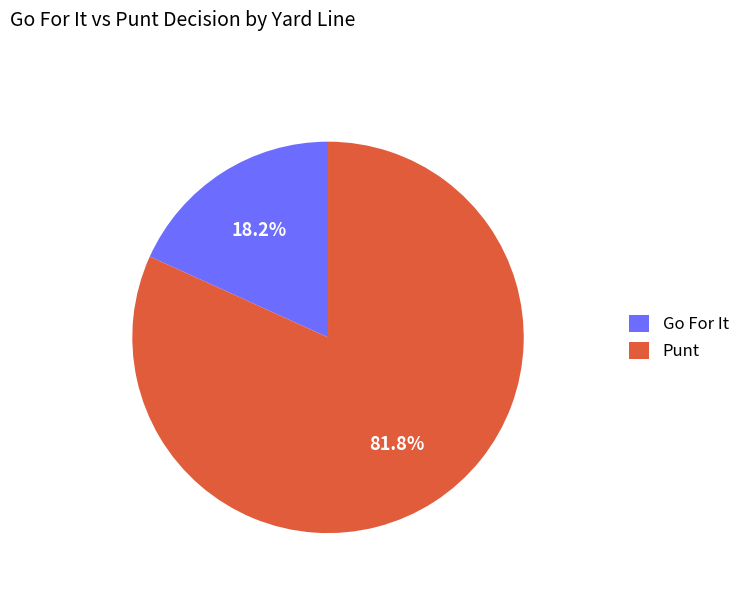

Count the number of slices in the pie.

2